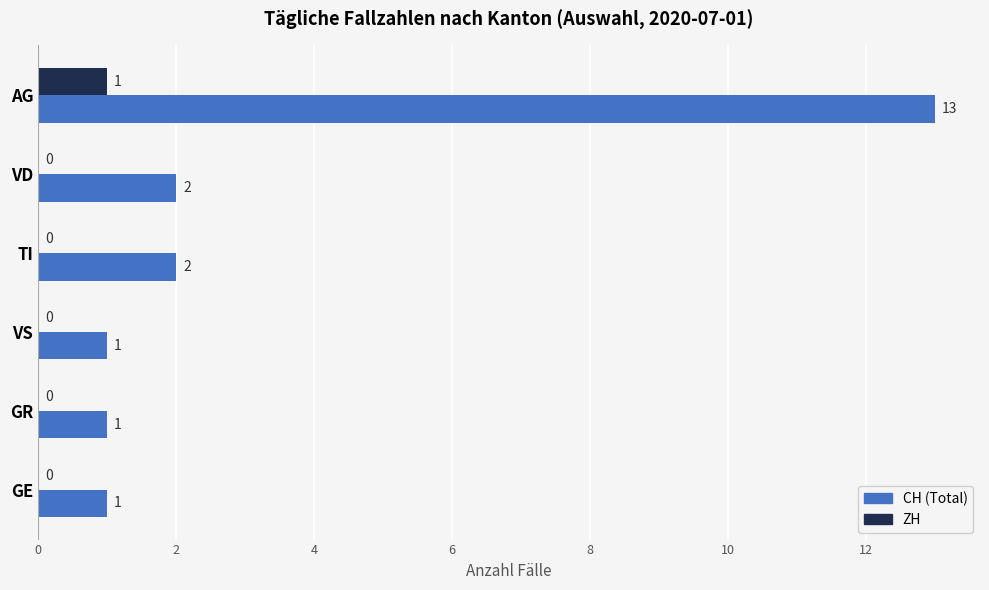

Is the value of CH (Total) at GR greater than the value of ZH at GE?

Yes